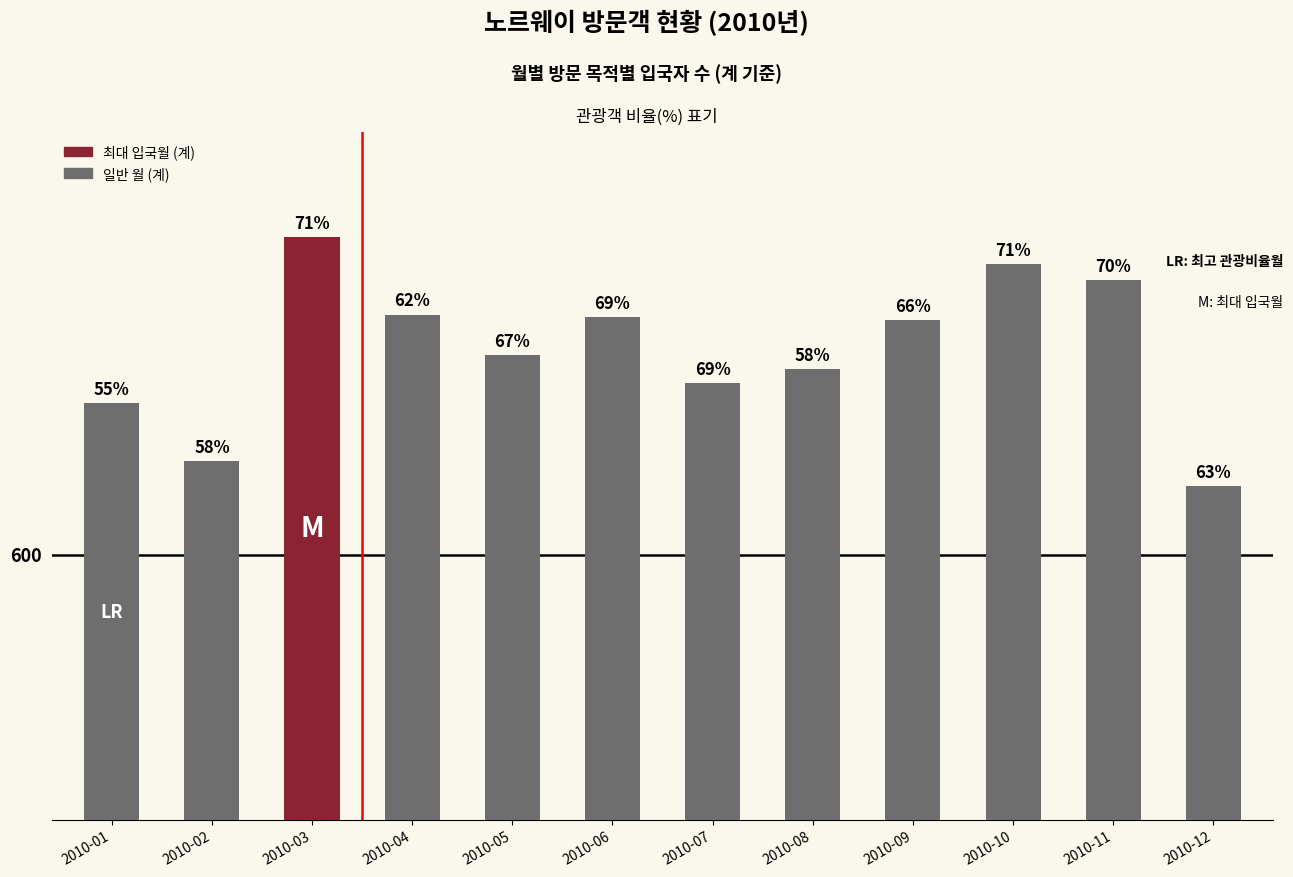

Is it true that the value at 2010-05 is 1056?

True